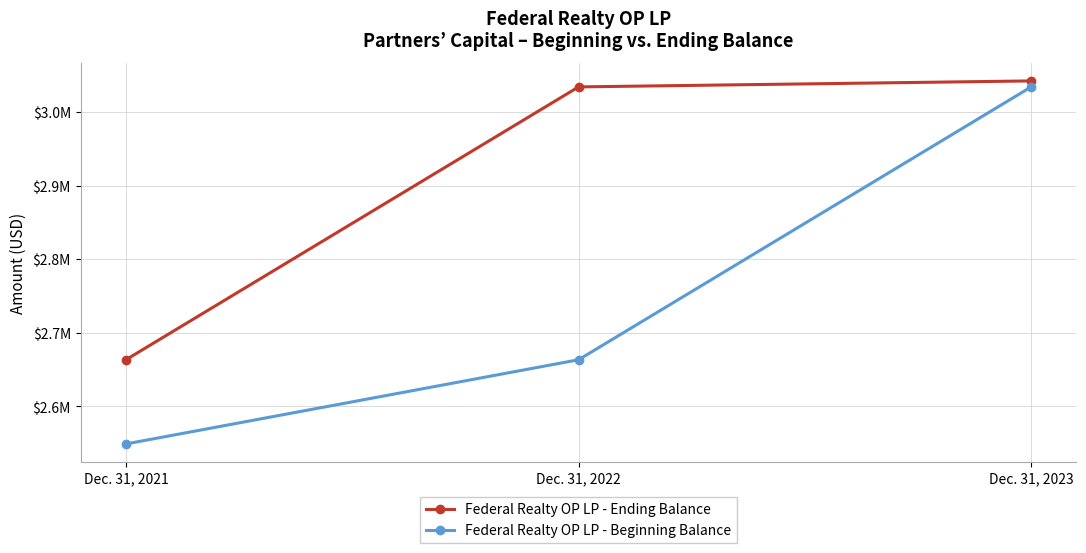

What is the value of the Federal Realty OP LP - Ending Balance point at the 2nd from the left?

3034015